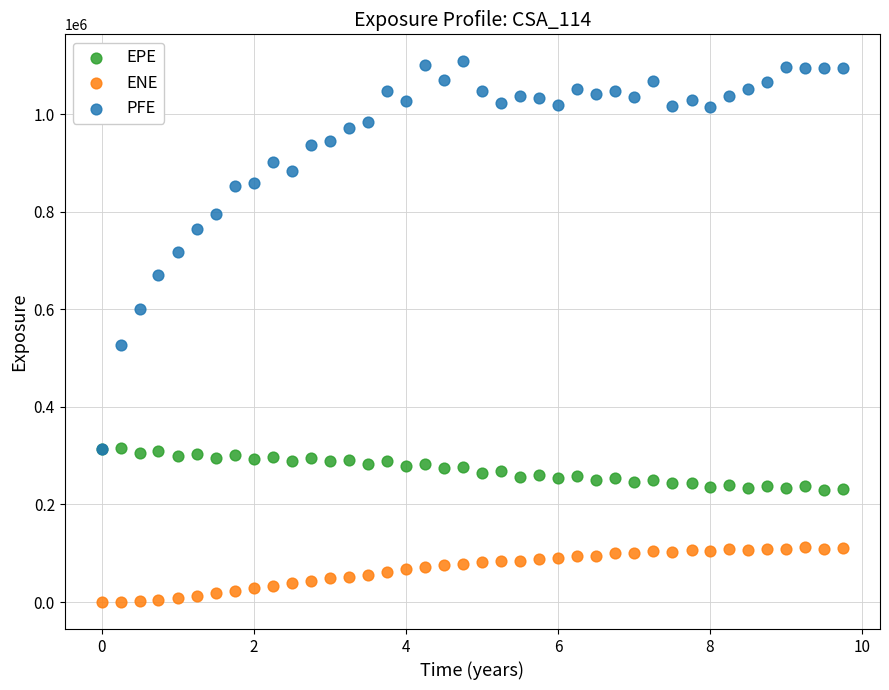

Across all series, what Y value is closest to 554220?

527905.0